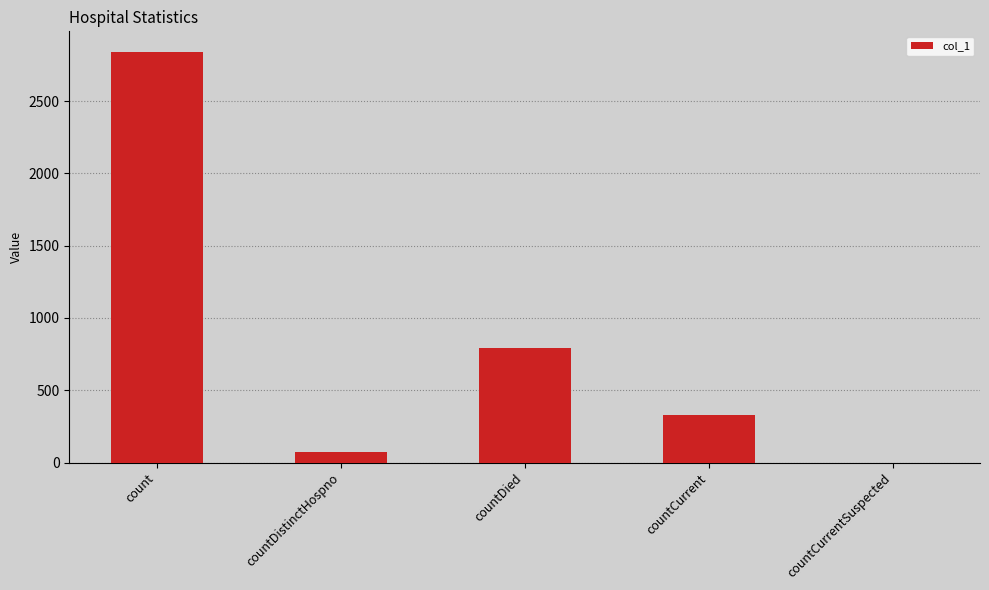

What is the sum of the values at countDistinctHospno and countCurrentSuspected?

70